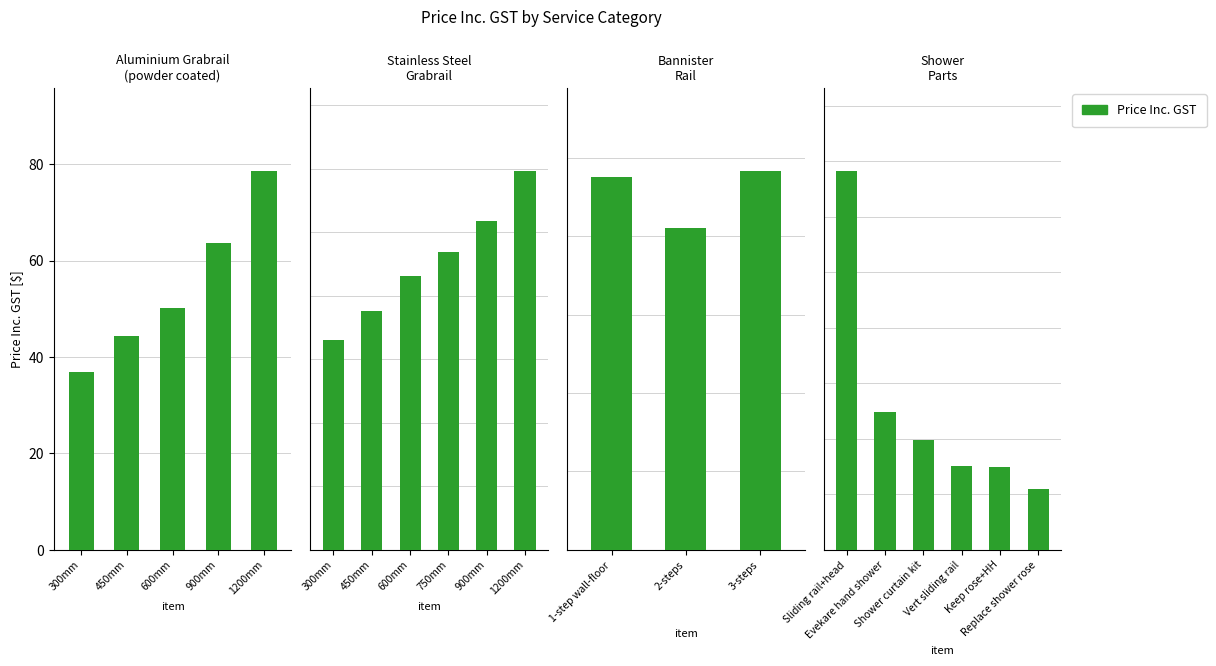

What is the sum of all values?

768.8